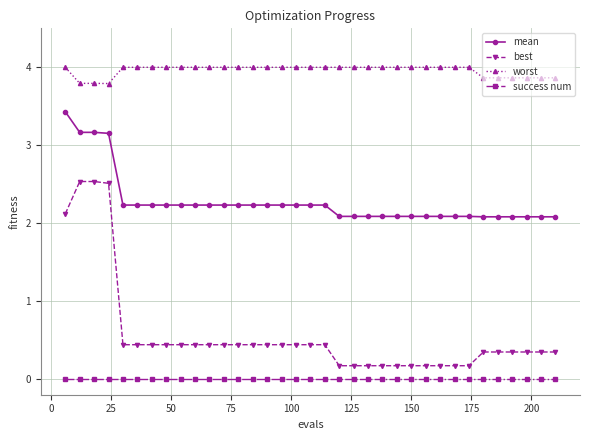

Which series has the widest spread of values?

best